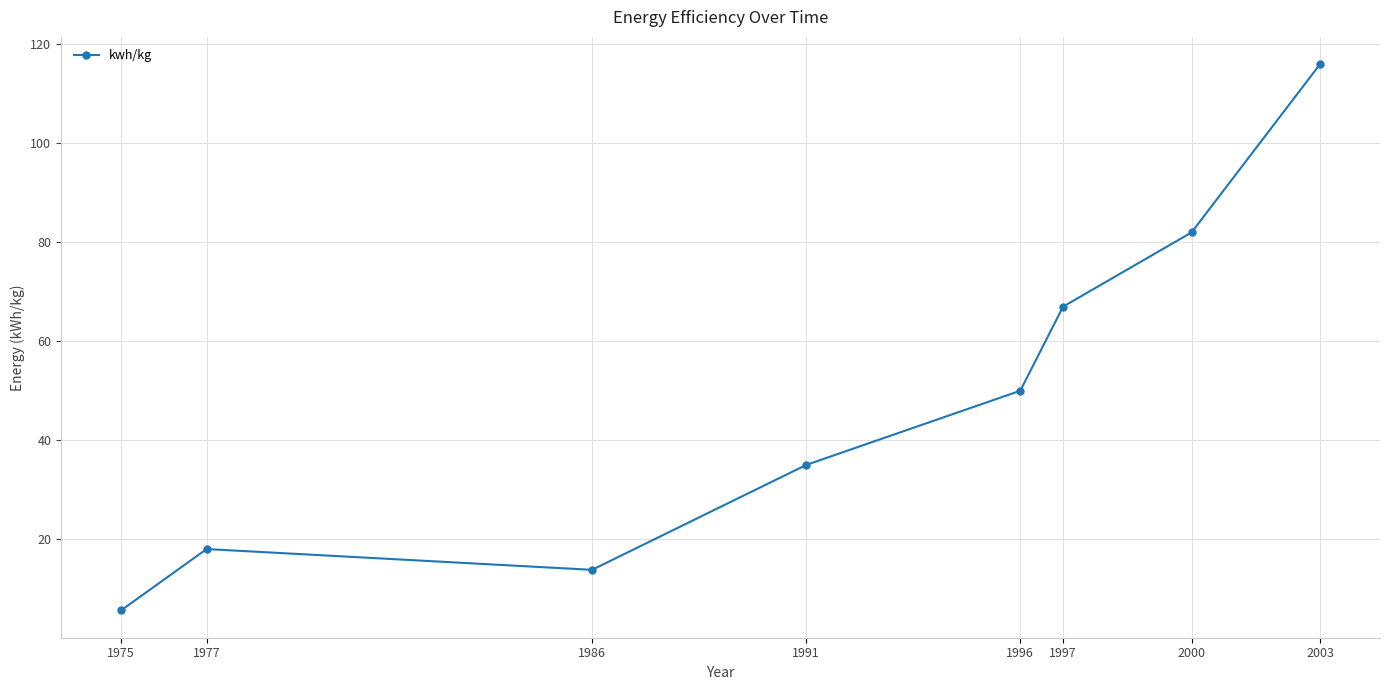

What is the sum of all values?

387.4